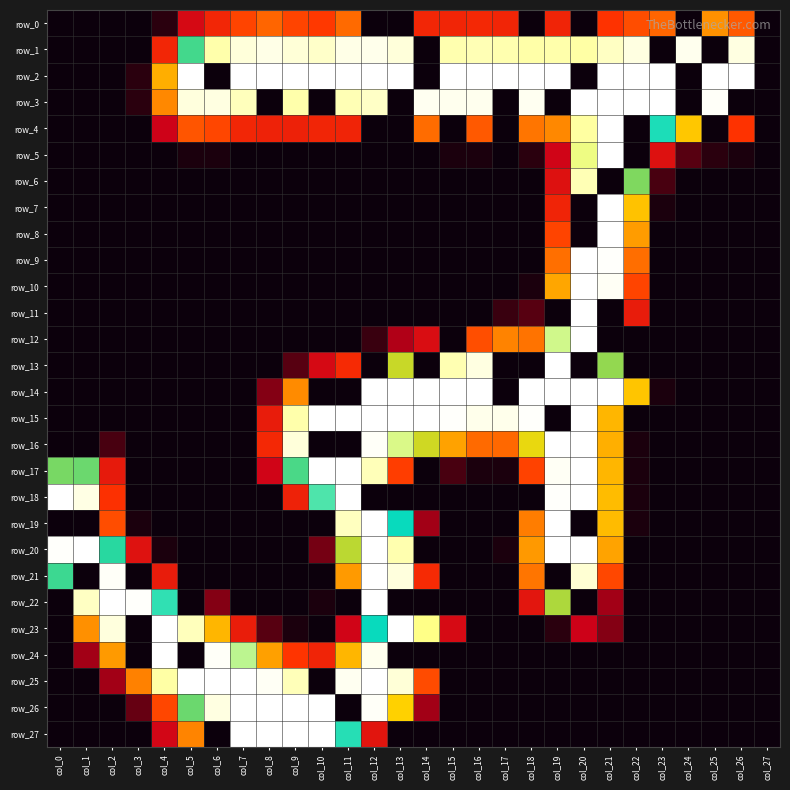

Which label corresponds to the smallest value in the chart?

col_0